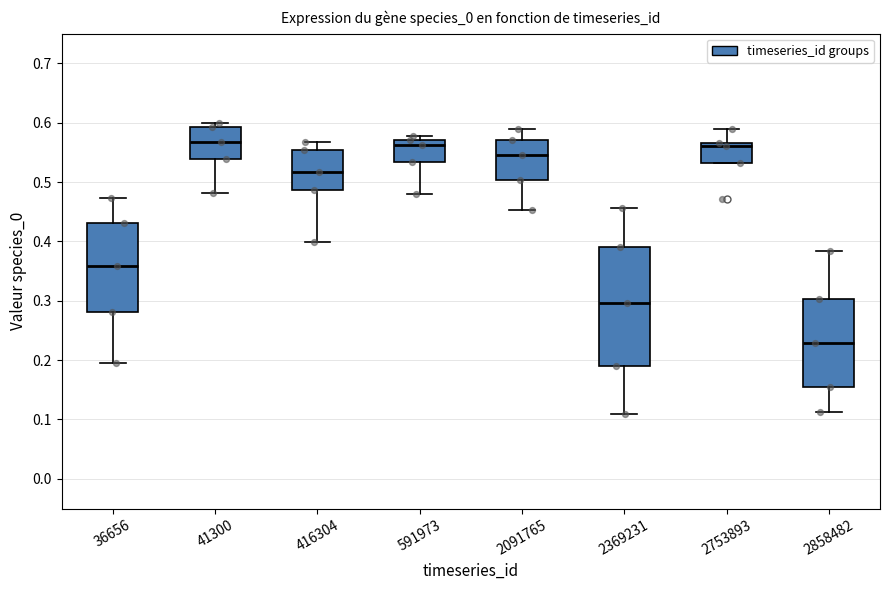

Which box has the lowest median line?

2858482